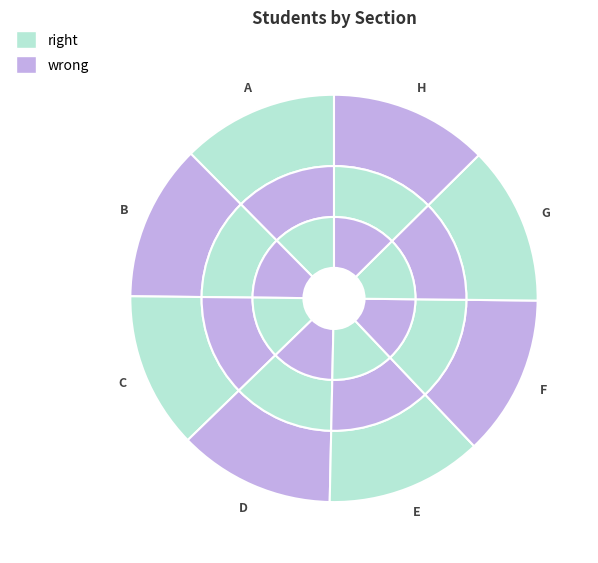

How many slices are in this pie chart?

8